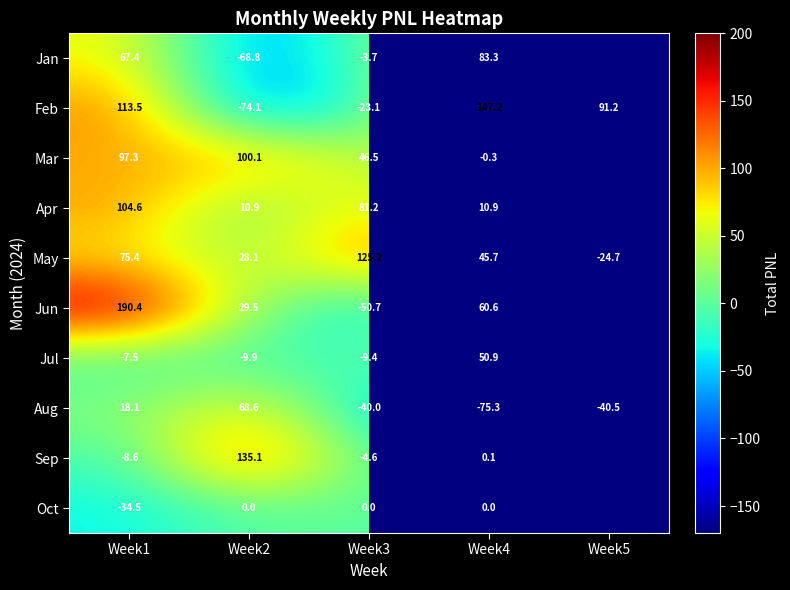

Is the value of Aug at Week2 greater than the value of Oct at Week3?

Yes